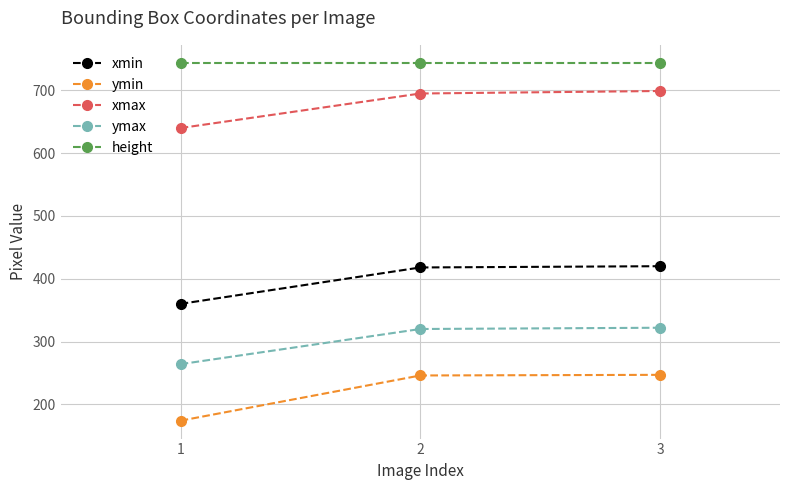

What is the approximate value of xmin at 2?

418